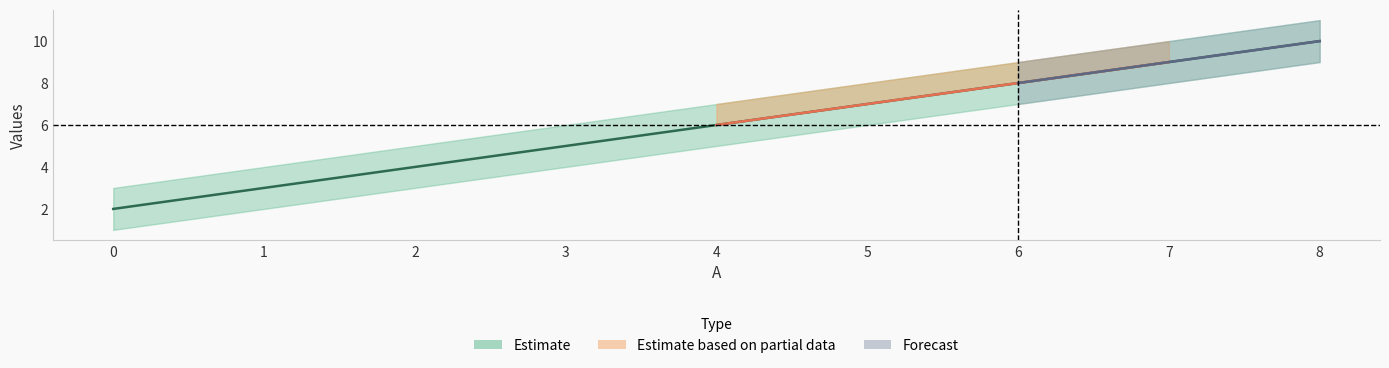

The value of B at 1 is 2. True or false?

True